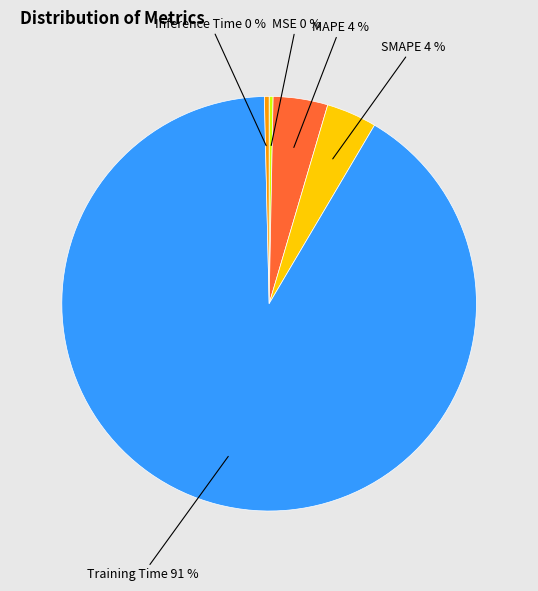

To the nearest percent, what is the average slice percentage?

20%